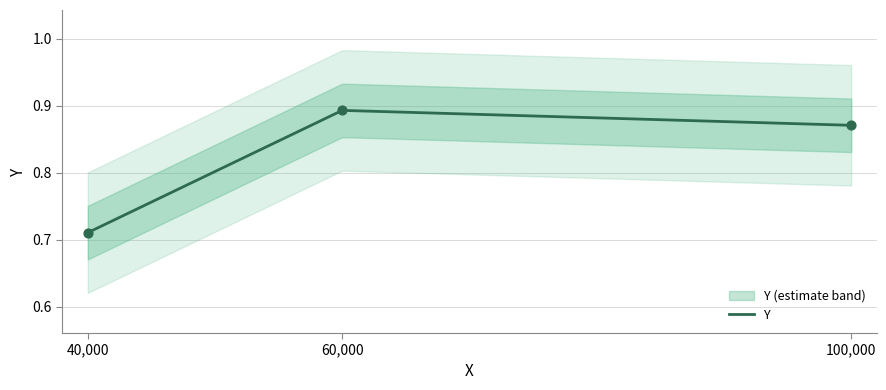

Between 40000.0 and 100000.0, which is larger?

100000.0